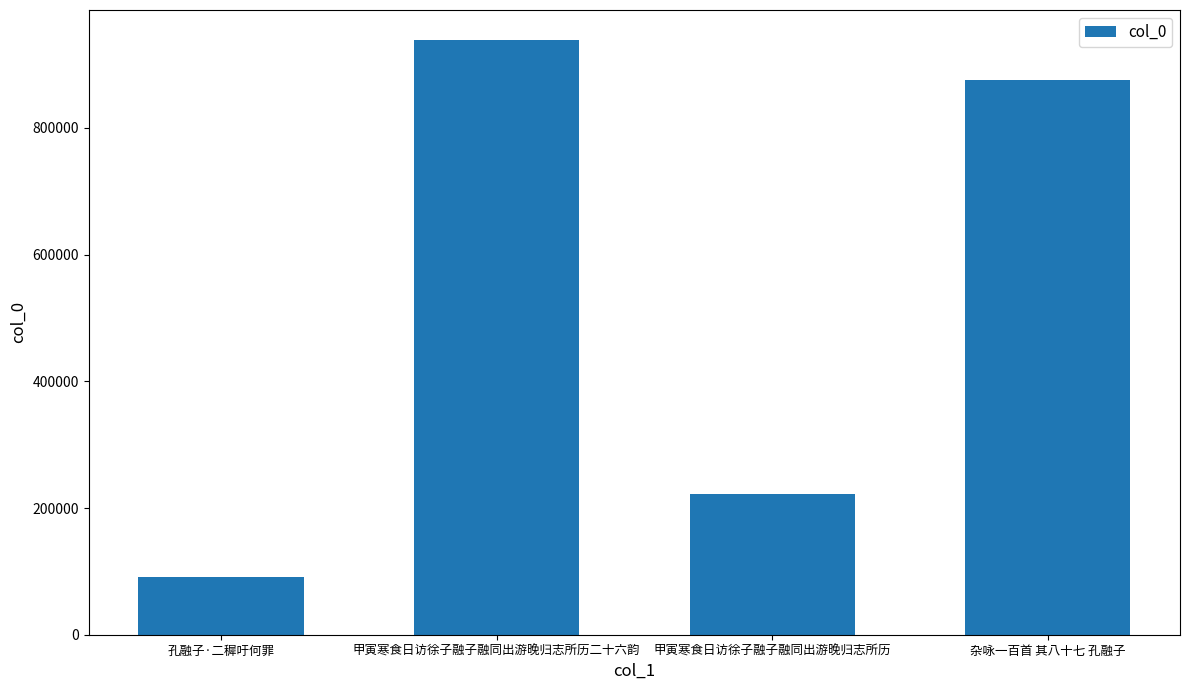

How many categories are shown in the chart?

4